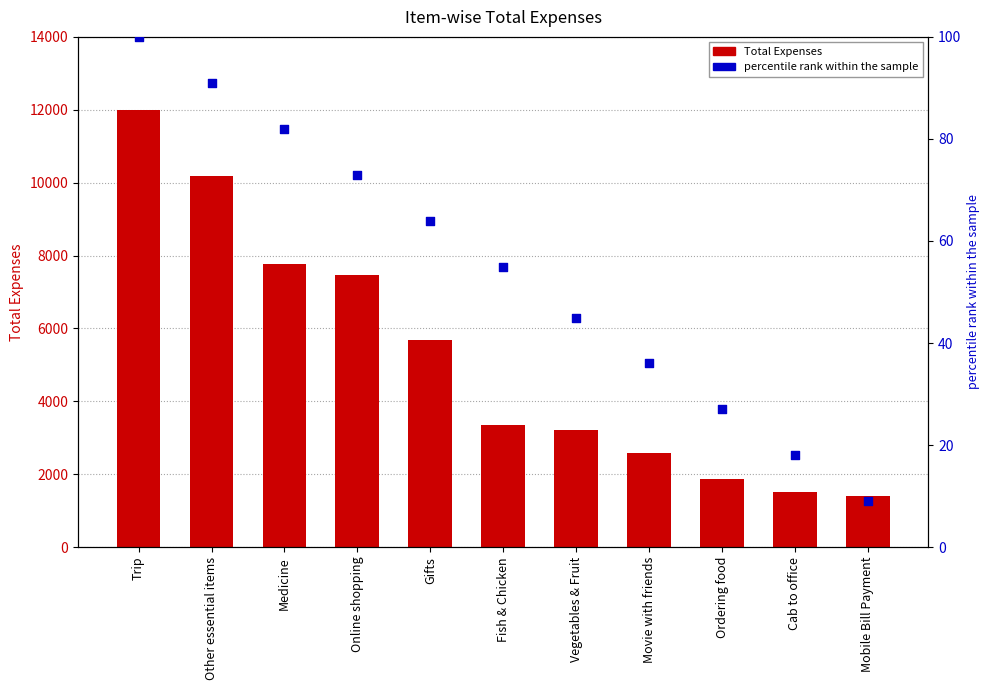

What is the total value across all series at Online shopping?

7537.0